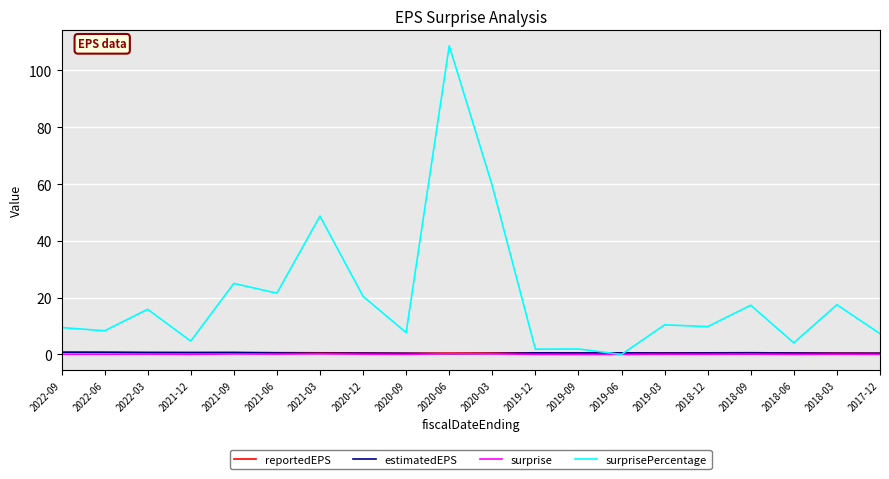

What is the sum of all reportedEPS values?

11.6